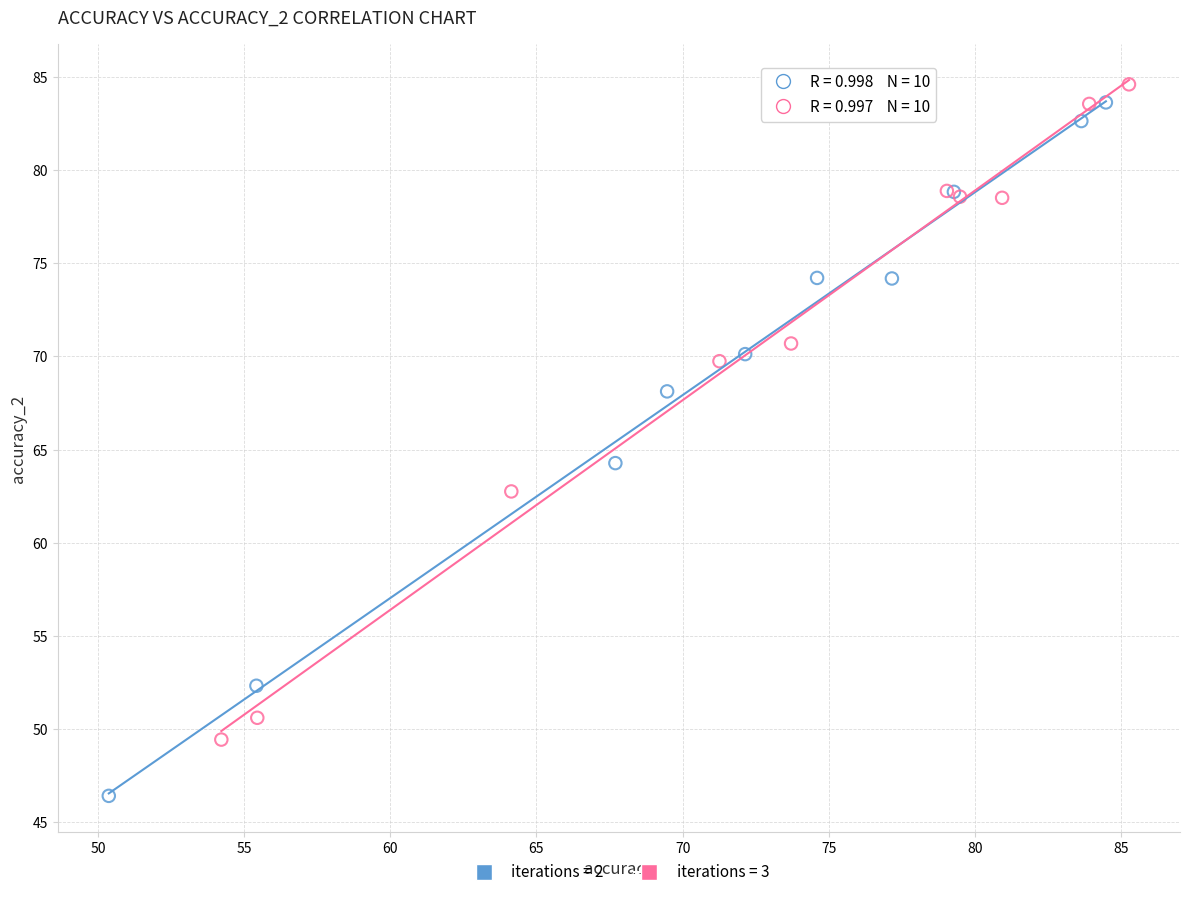

Which series contains the lowest Y value?

iterations = 2